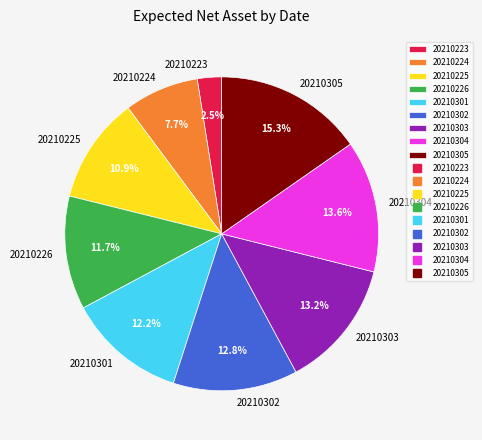

How many segments does this pie chart have?

9